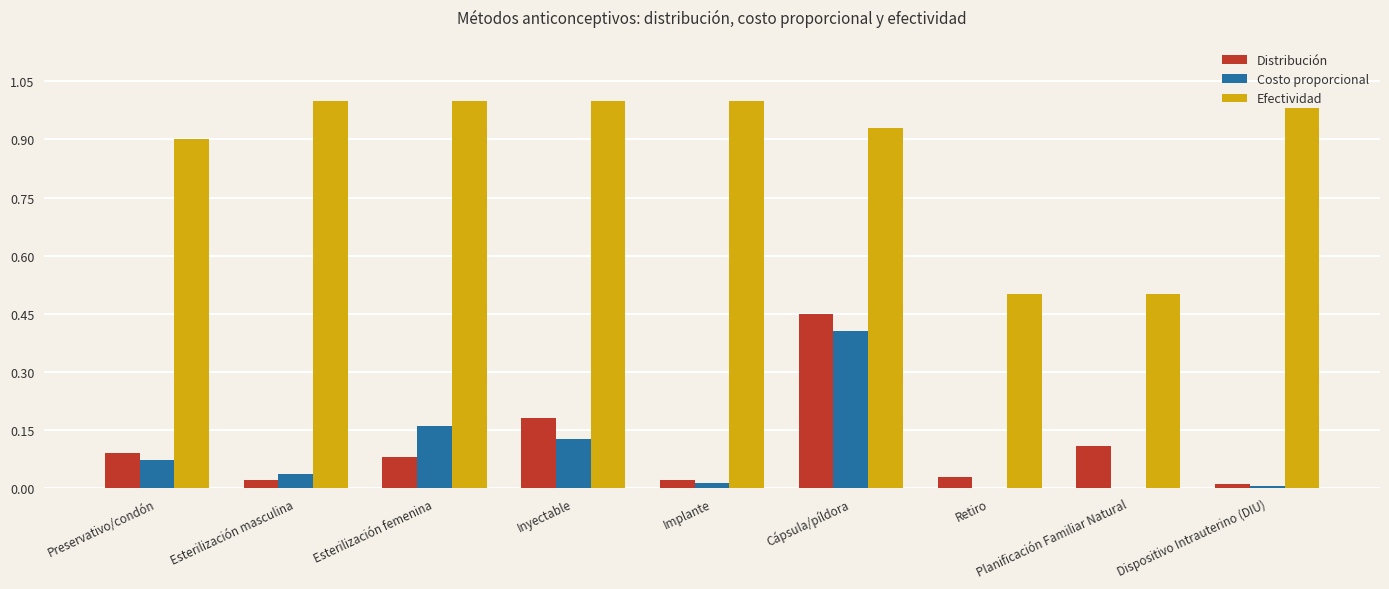

What is the sum of all Efectividad values?

7.8